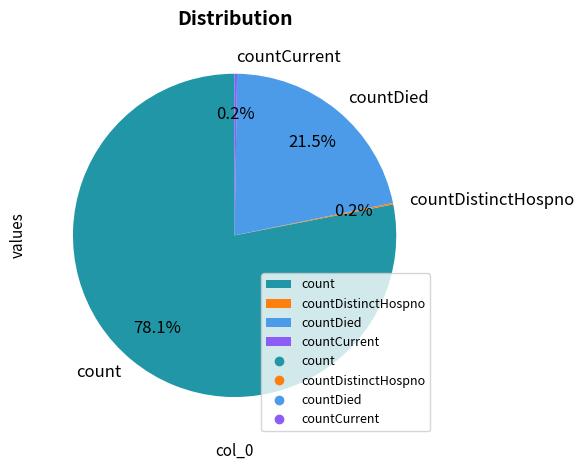

Is there a majority slice in this chart?

Yes